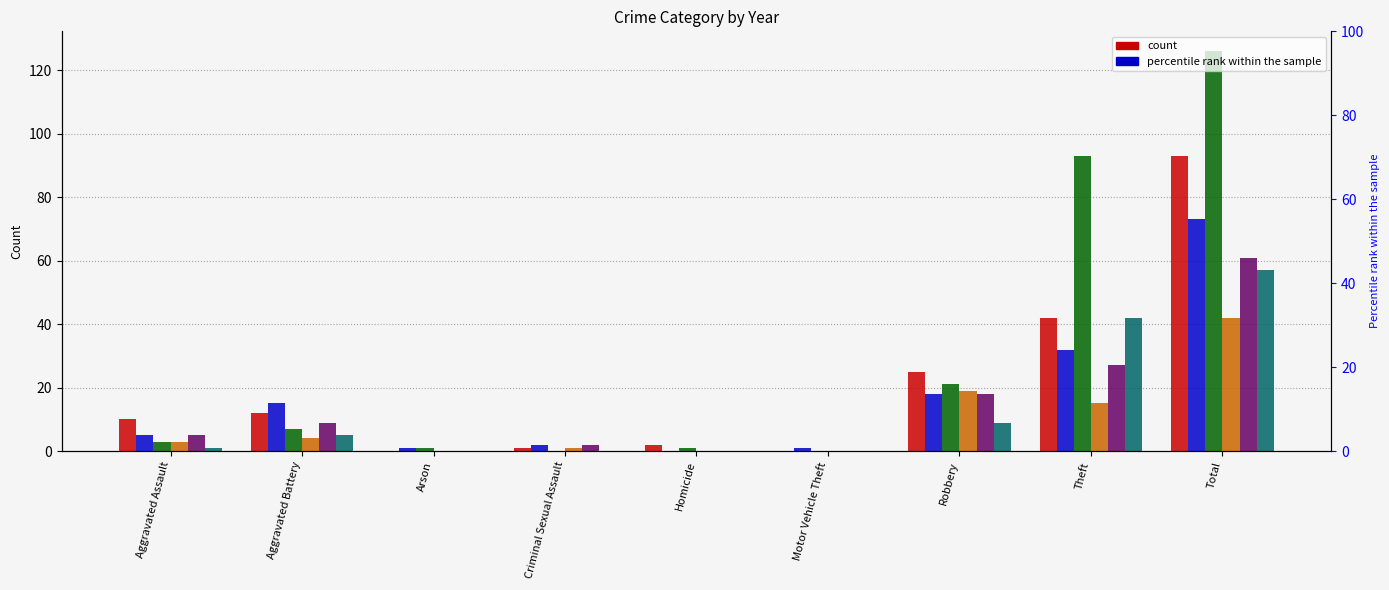

What is the label of the 8th bar from the right?

Aggravated Battery